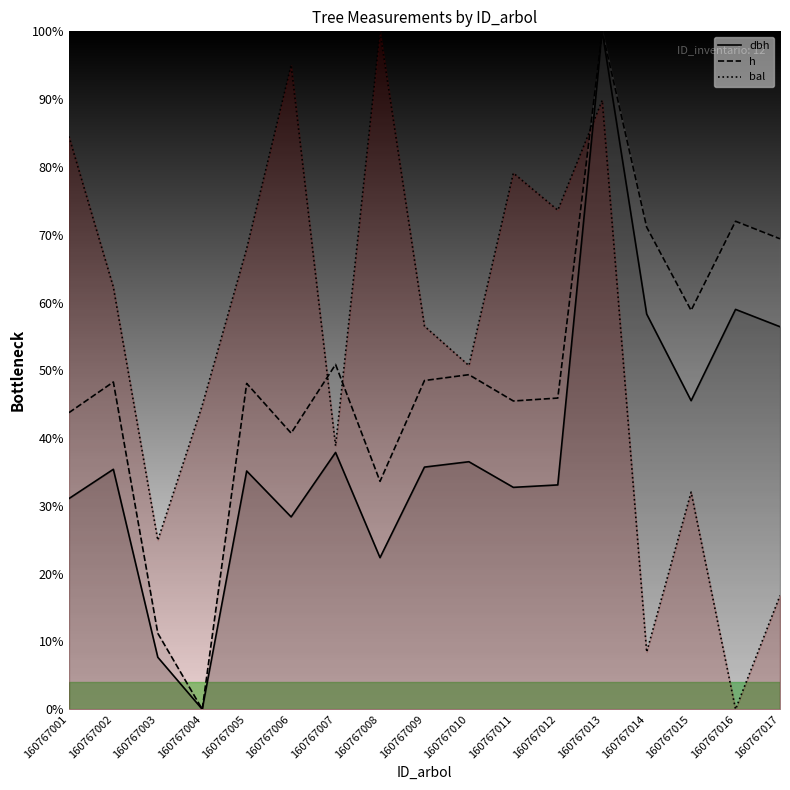

Between 160767005 and 160767007, which is larger?

160767007